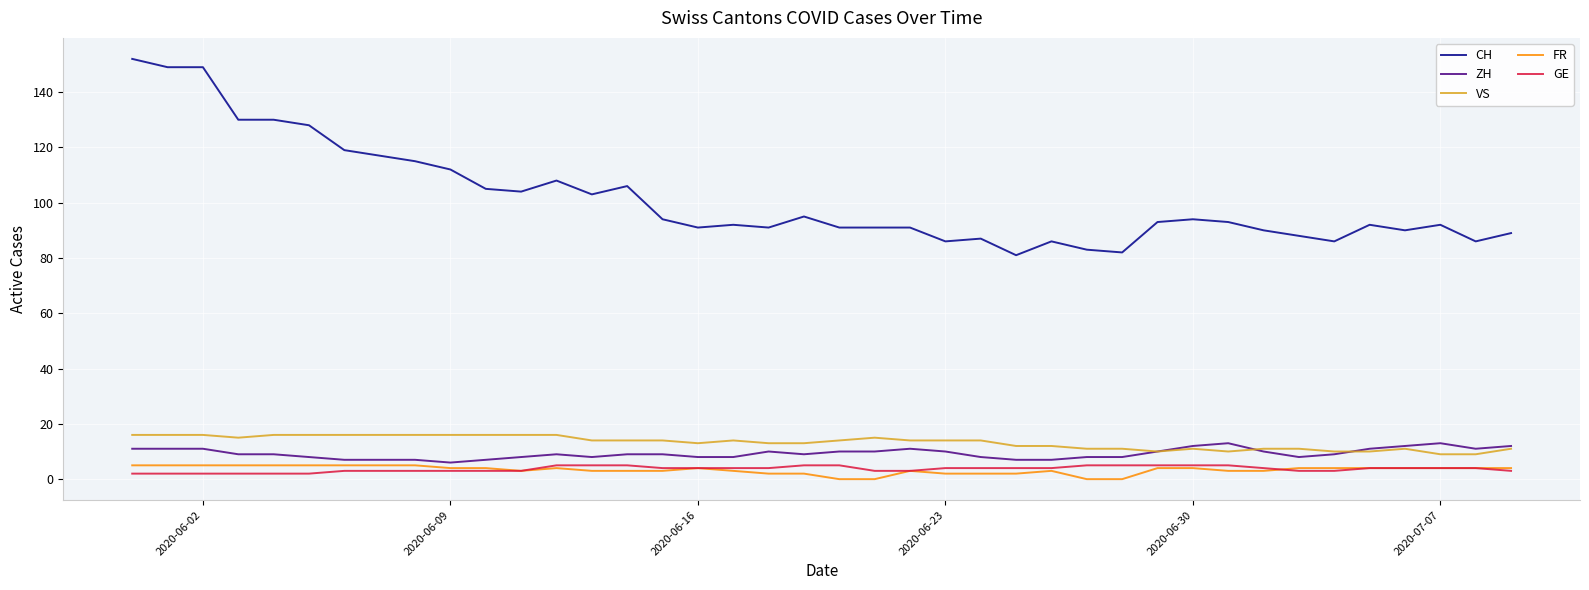

Which series has the largest total across all categories?

CH